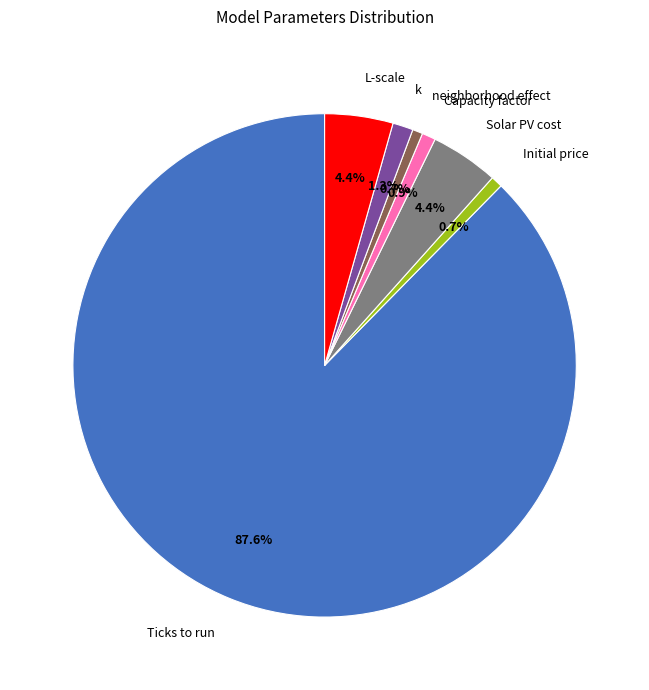

Count the number of slices in the pie.

7